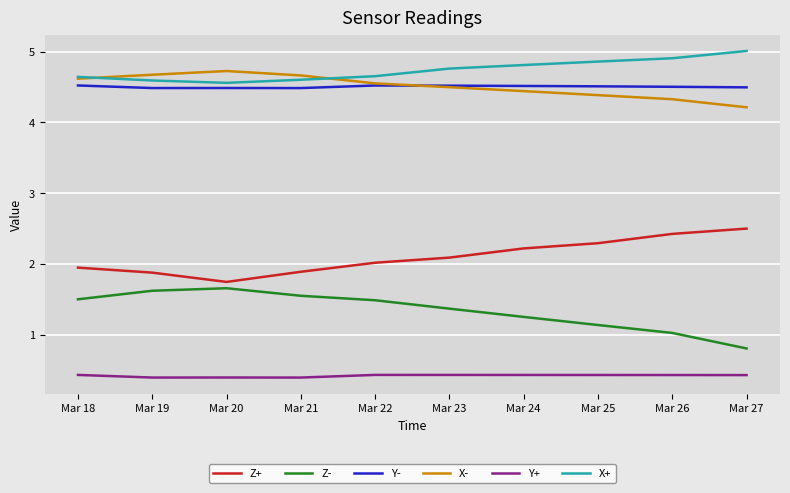

Is the value of Y- at Mar 22 greater than the value of Z+ at Mar 23?

Yes